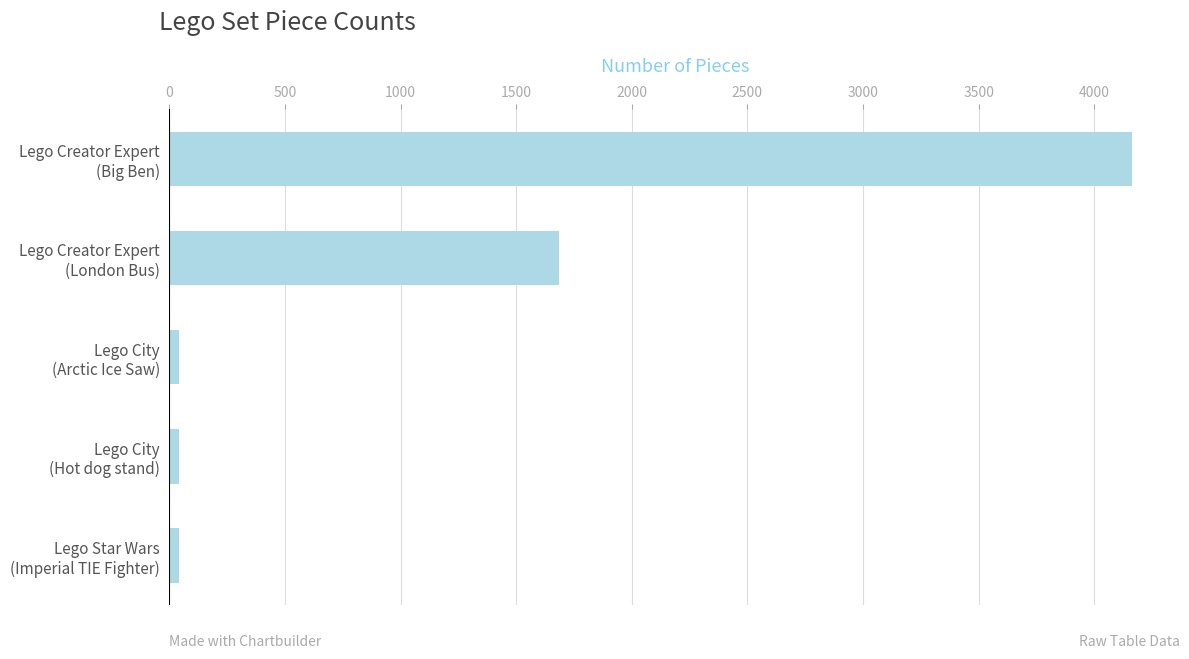

What is the average value?

1195